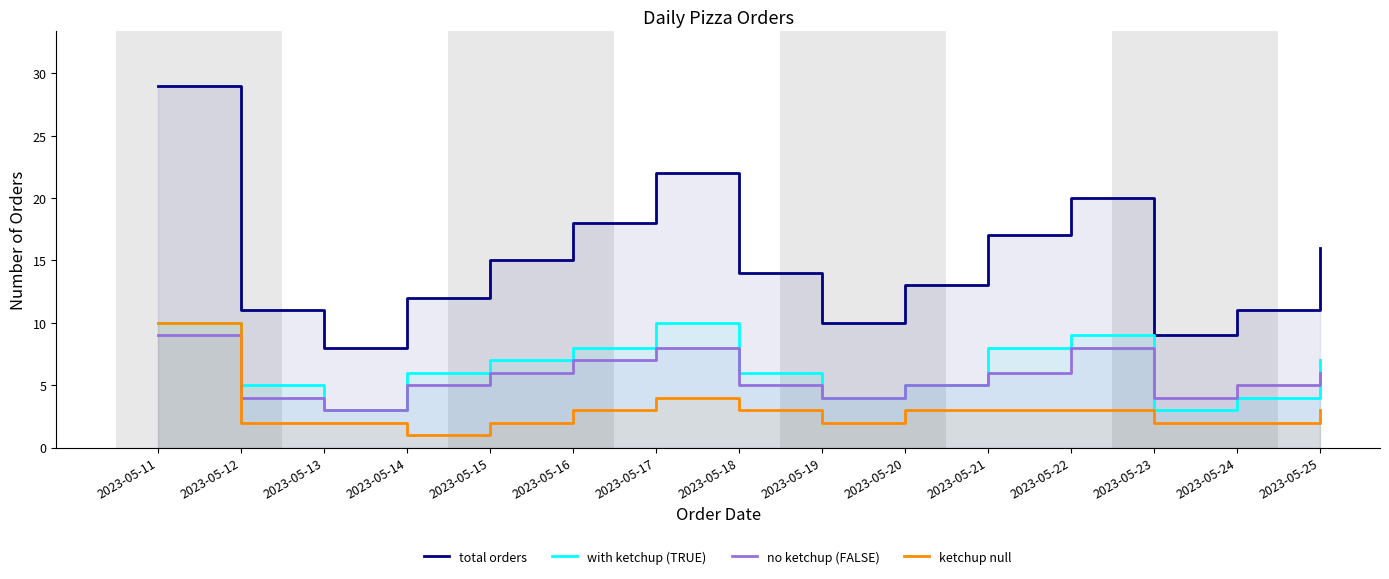

What is the difference between the highest and lowest values at 2023-05-20?

10